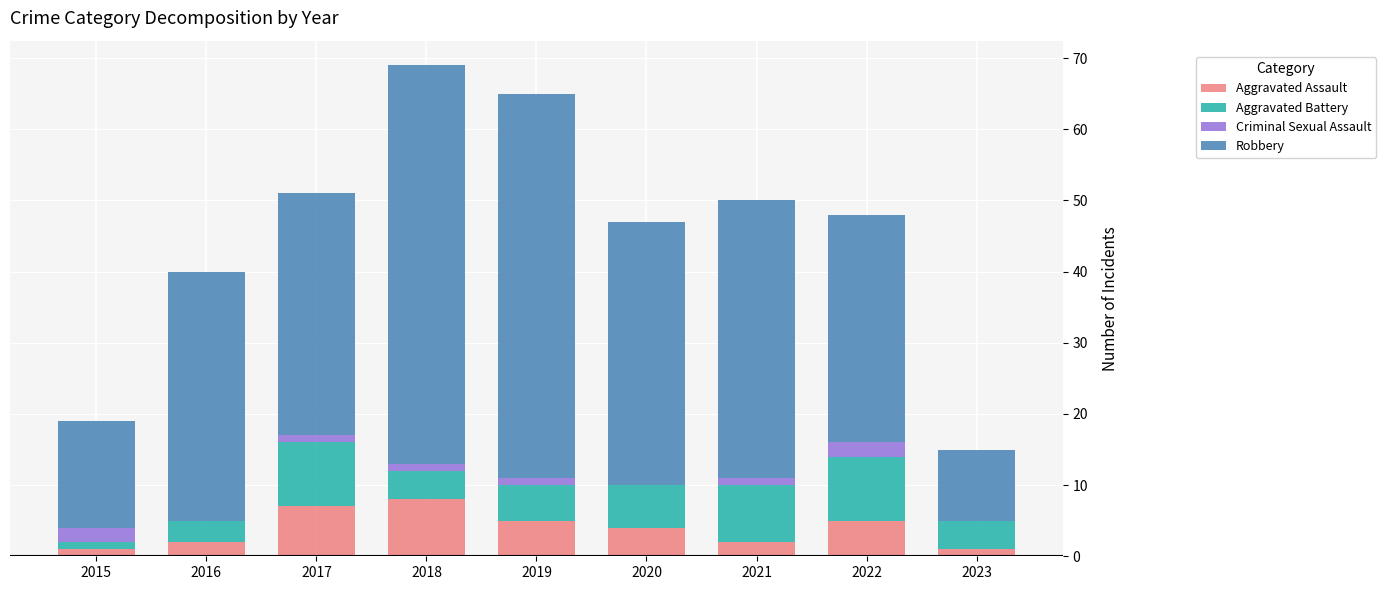

True or false: Aggravated Assault has a value of 4 at 2020.

True